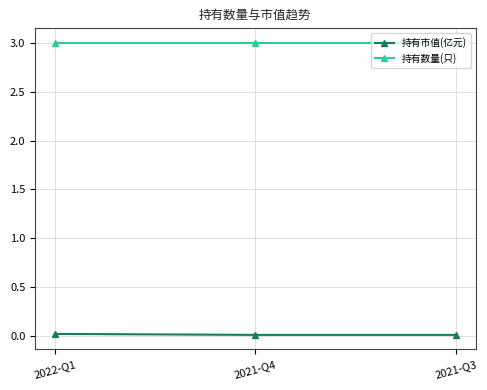

What is the value of the 持有数量(只) point at the 1st from the left?

3.0